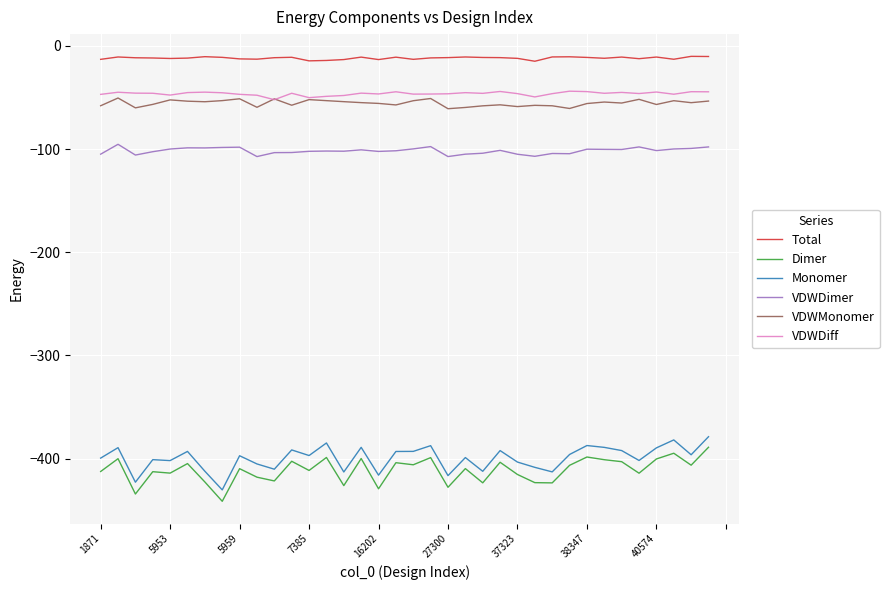

True or false: VDWDimer and Total cross at least once.

False